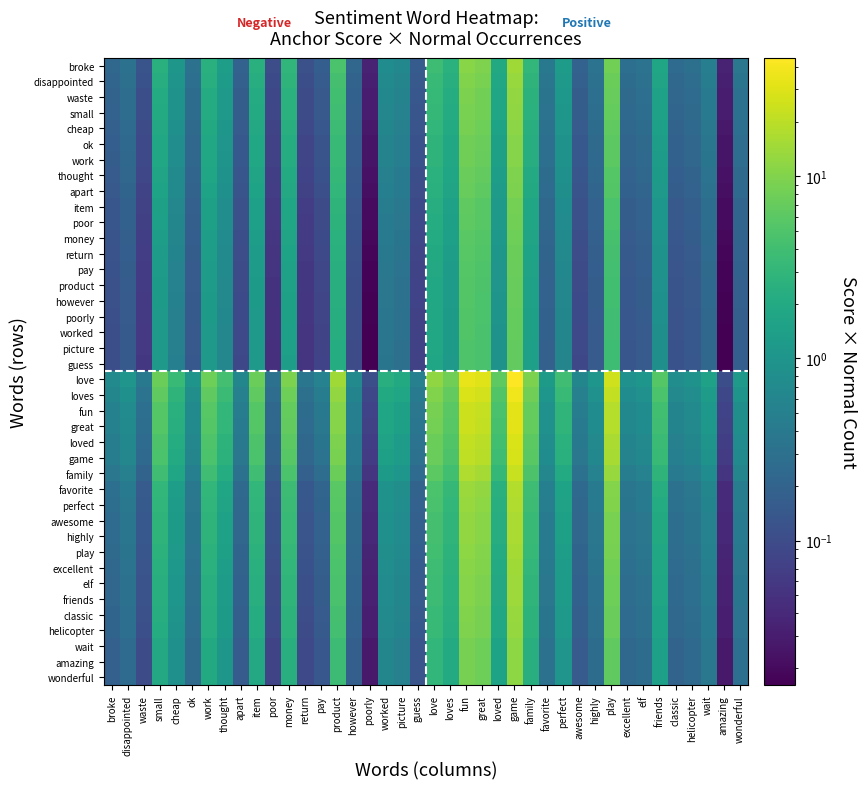

How many series are shown in this chart?

40